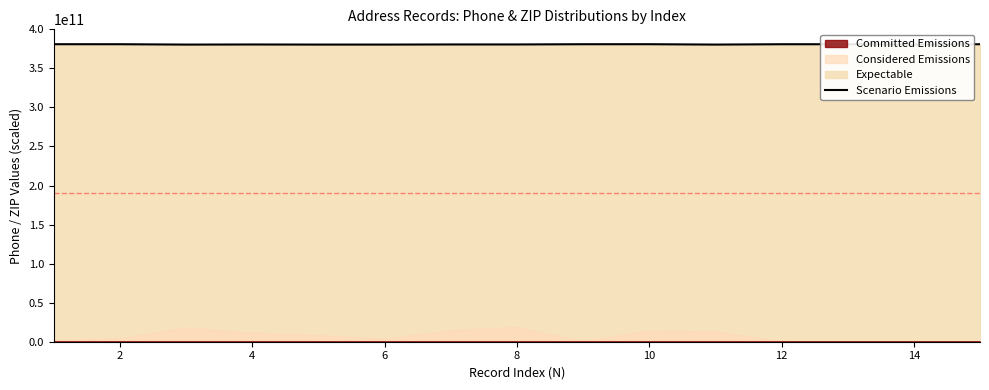

What is the change in value from 6 to 14?

+336650610